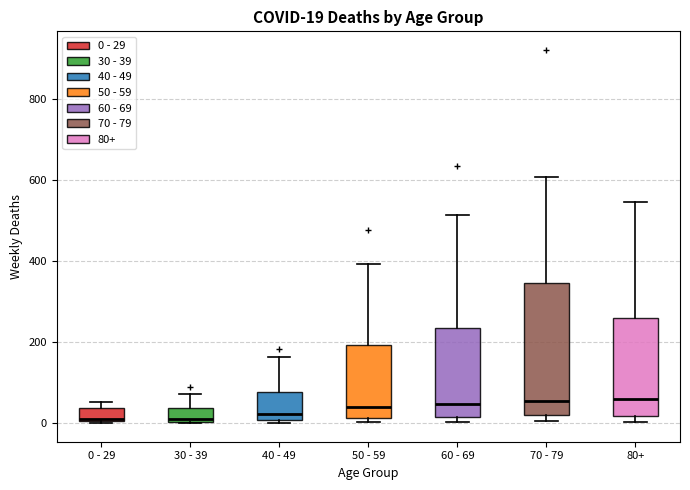

Which box is the tallest, from its lower edge to its upper edge?

70 - 79